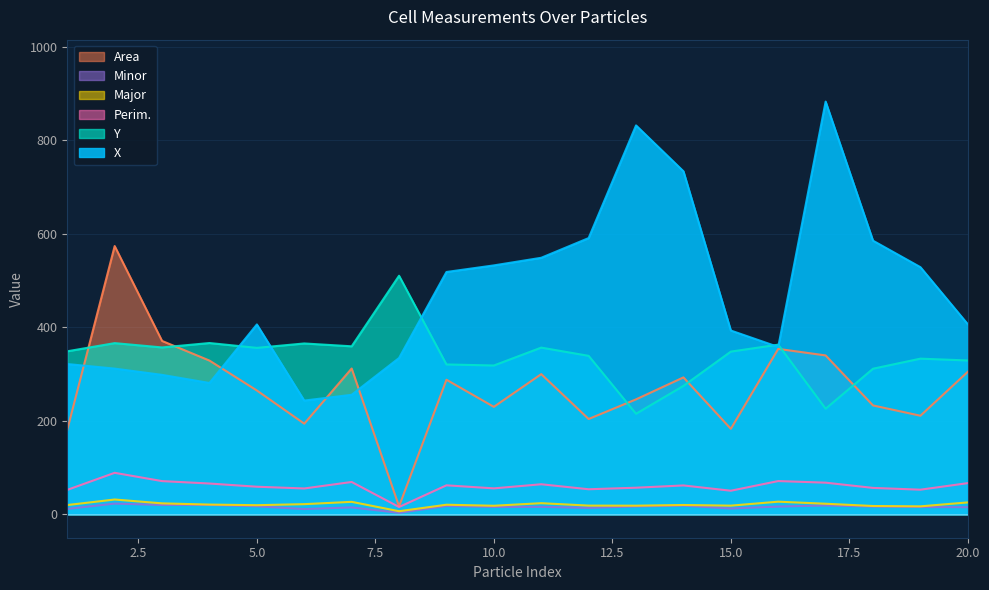

Which series has the largest total across all categories?

X